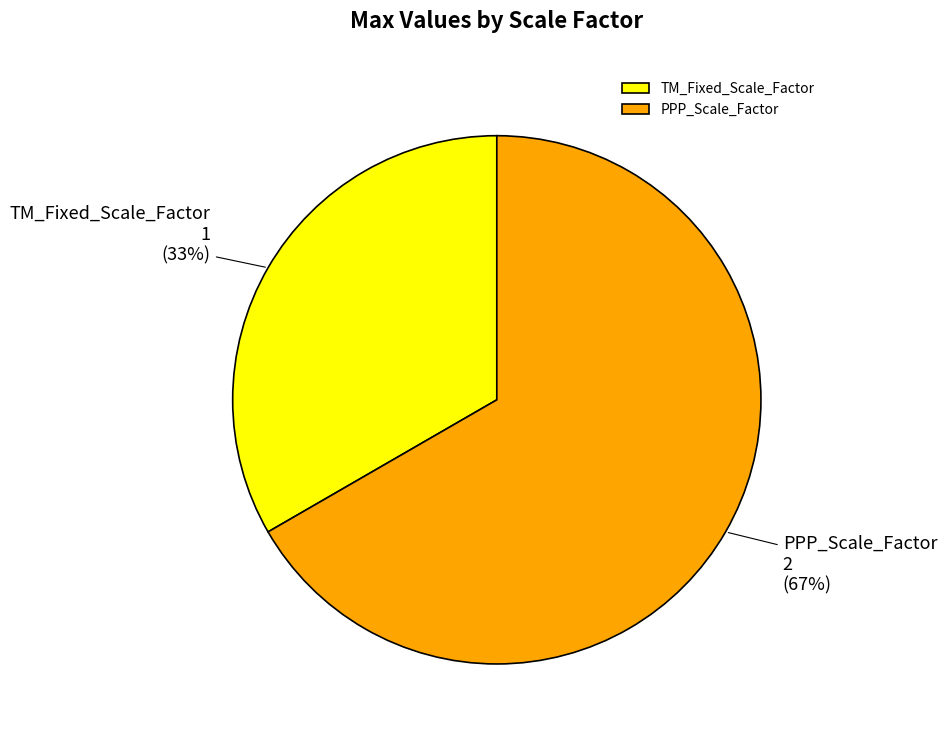

To the nearest percent, what is the average slice percentage?

50%